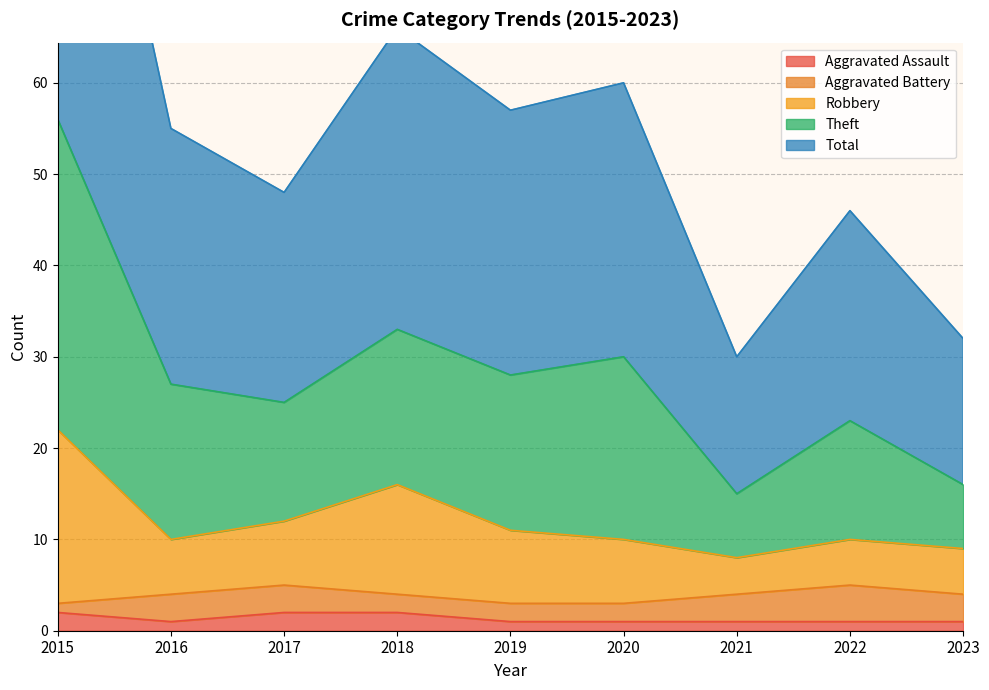

What is the smallest value displayed?

1